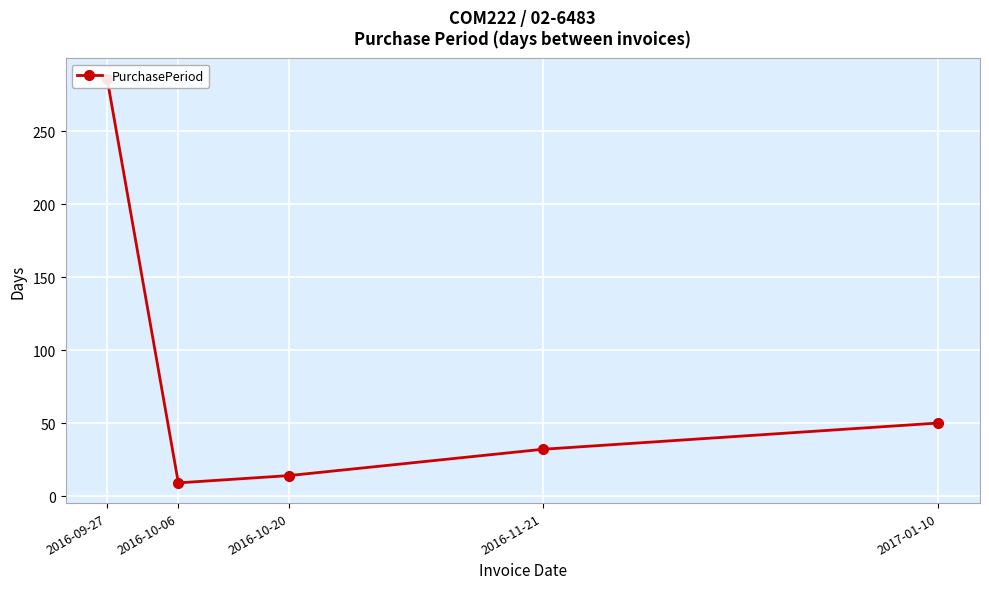

Where is the first local minimum?

2016-10-06